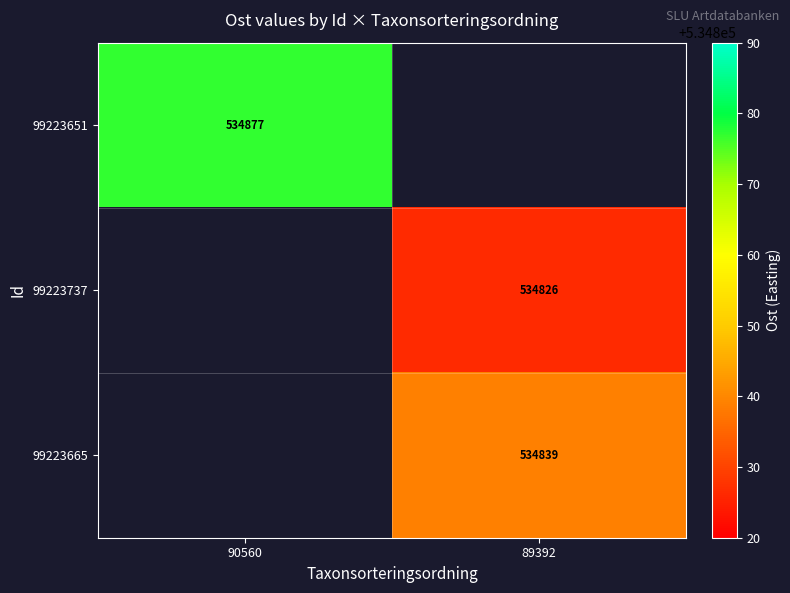

The value of 99223665 at 89392 is 727755. True or false?

False